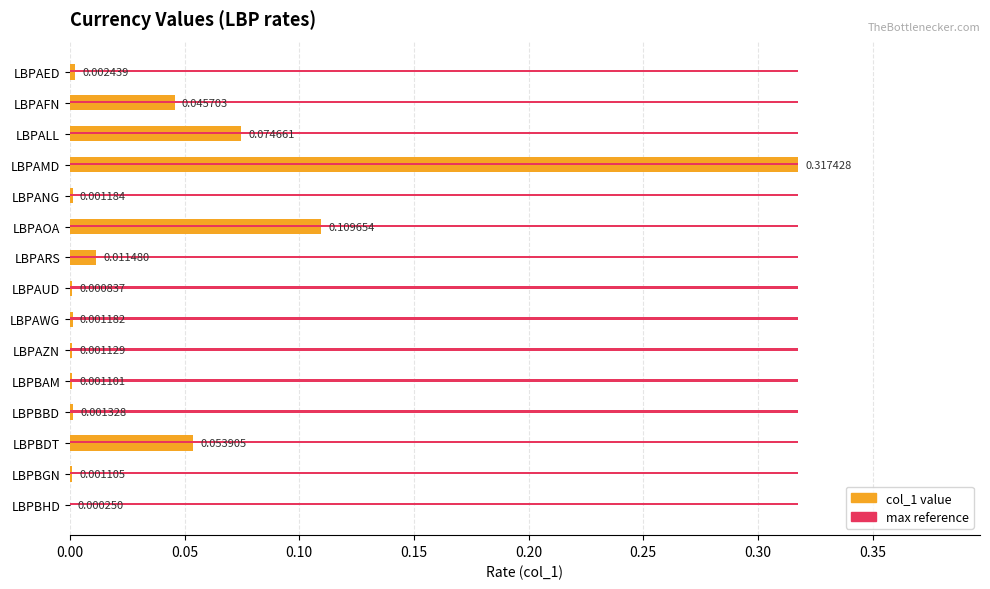

Which series has the largest total across all categories?

max reference